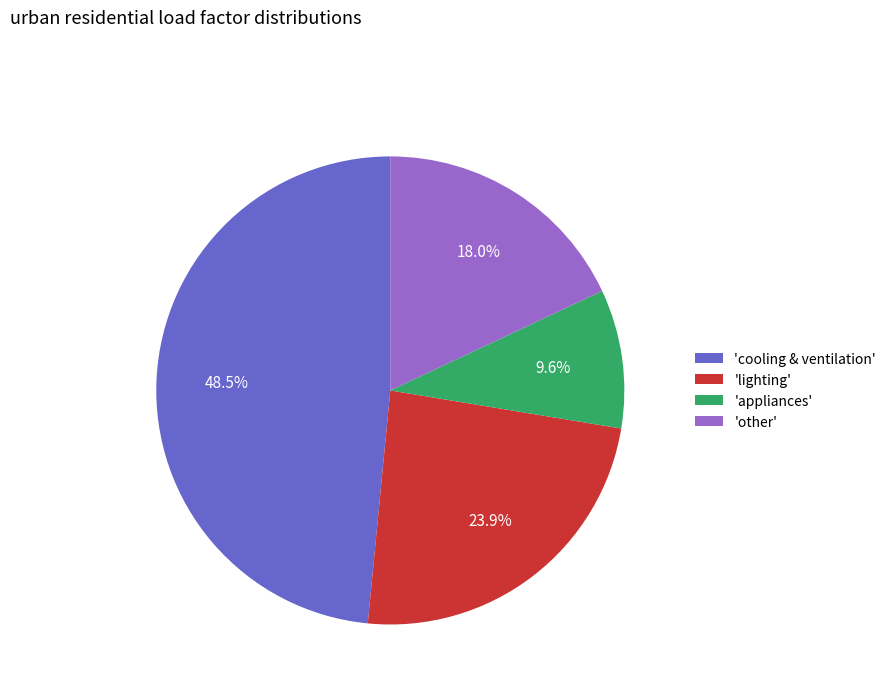

Rank the categories by value from lowest to highest.

'appliances', 'other', 'lighting', 'cooling & ventilation'